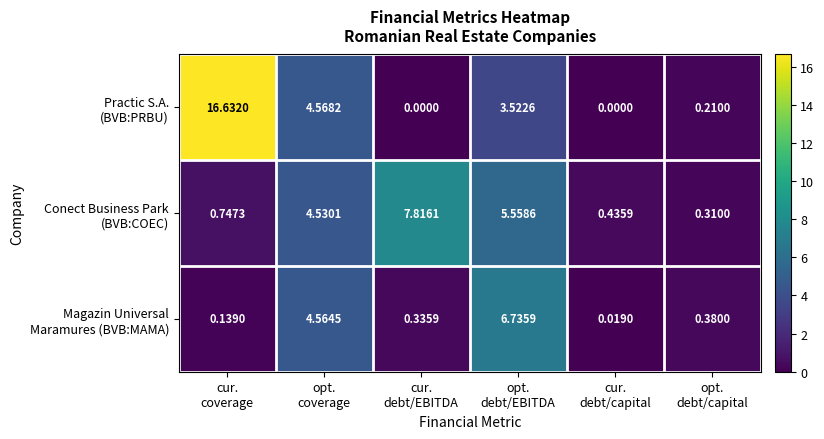

How many series are shown in this chart?

3